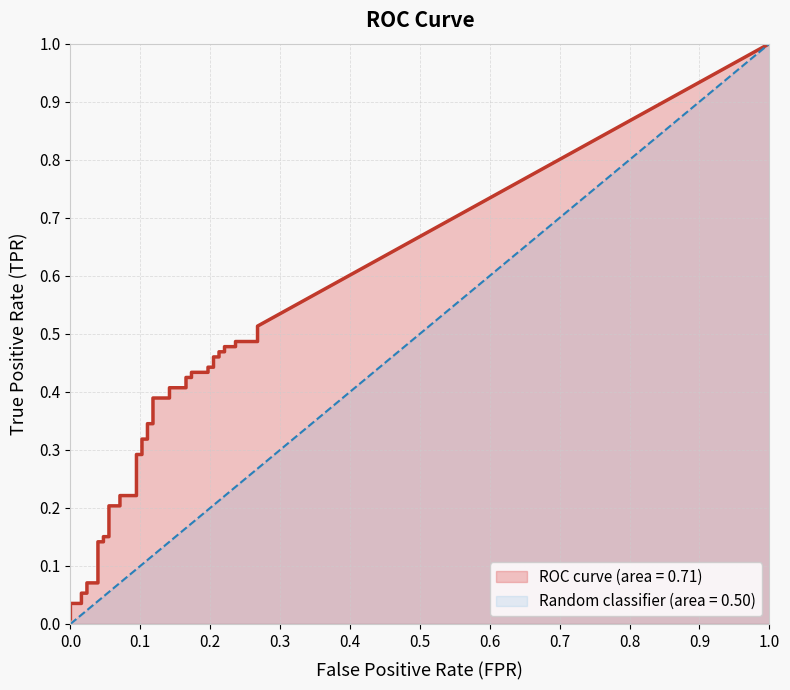

True or false: fpr has a value of 0.0 at 6.

False